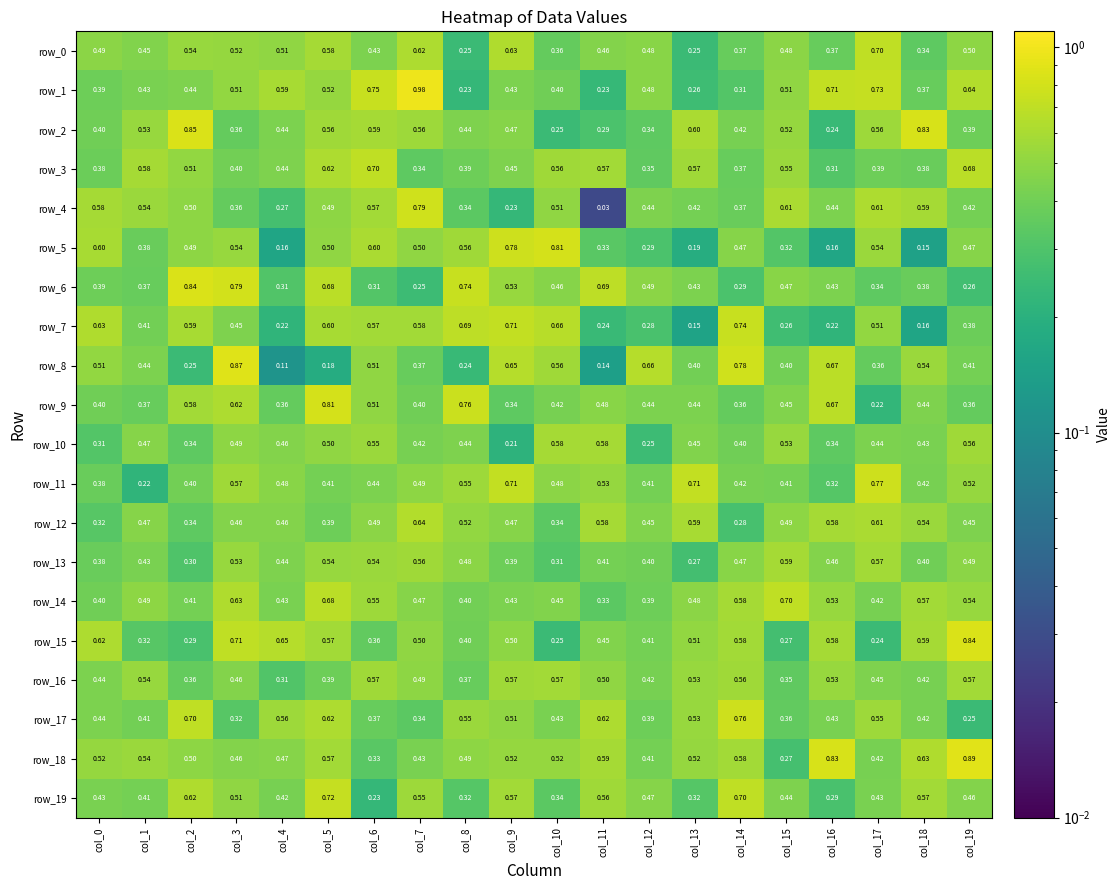

Which series has the largest total across all categories?

row_18